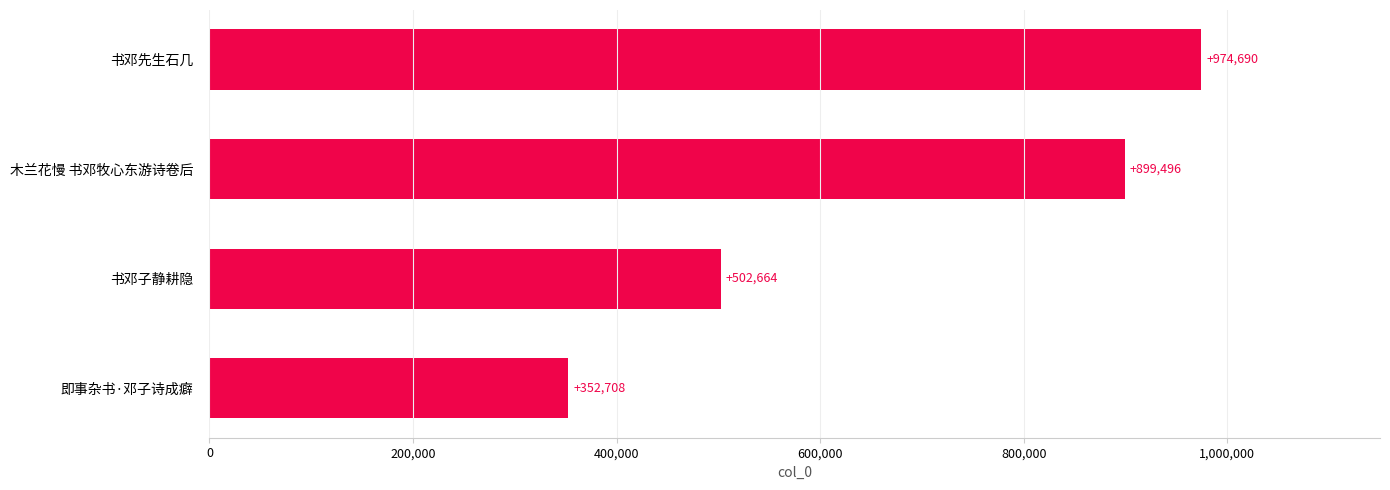

Between 书邓子静耕隐 and 即事杂书·邓子诗成癖, which is larger?

书邓子静耕隐